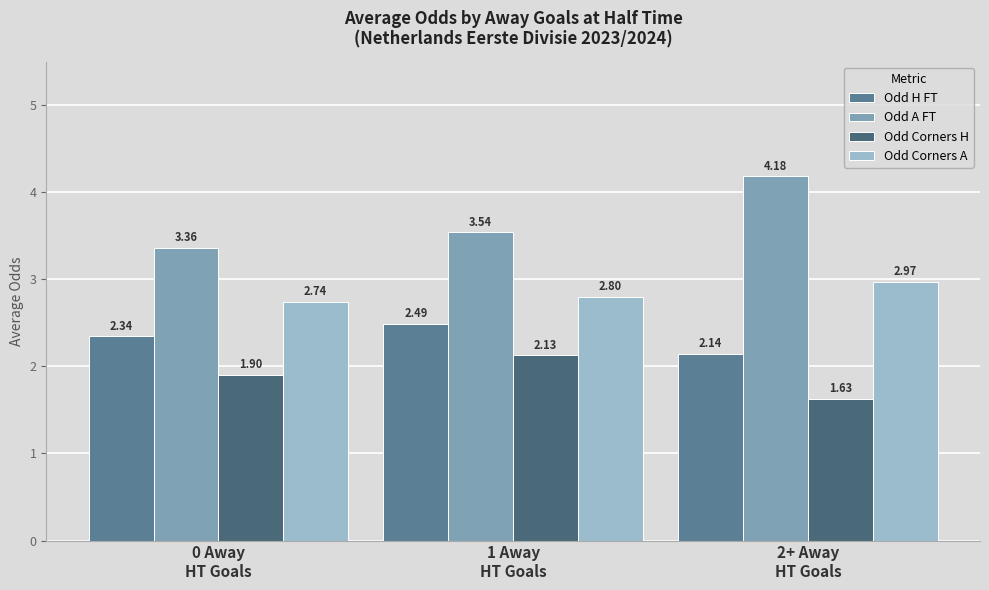

What is the difference between the Odd A FT values at 1 Away
HT Goals and 2+ Away
HT Goals?

0.6